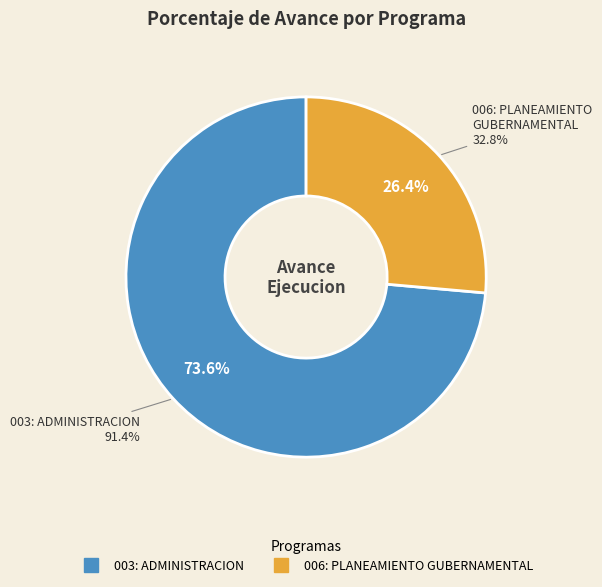

True or false: 006: PLANEAMIENTO GUBERNAMENTAL accounts for 16% of the total.

False